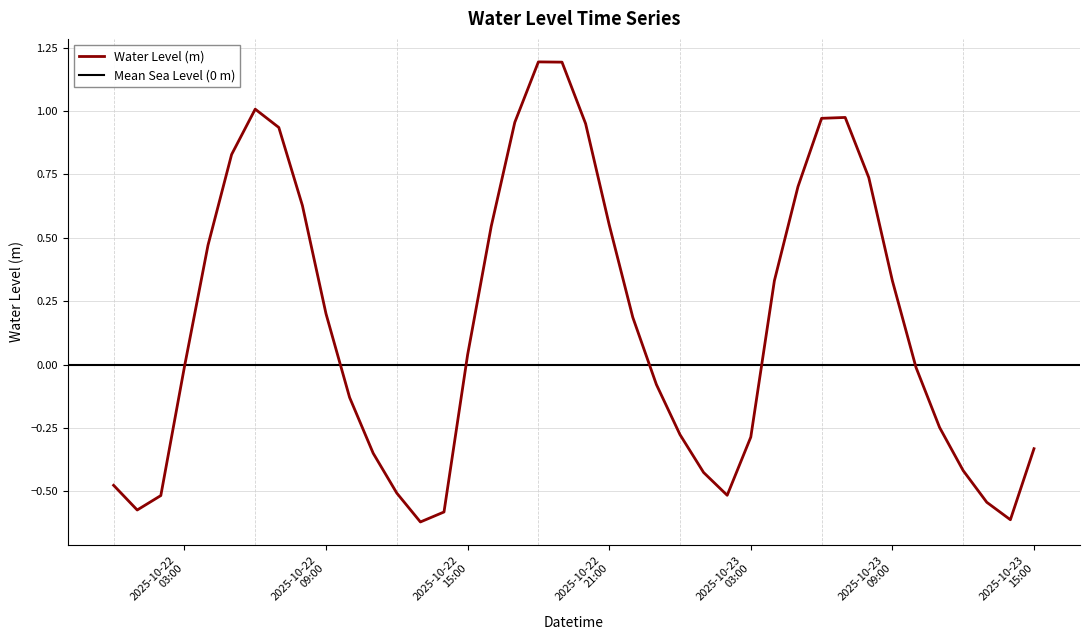

What is the difference between the values at 2025-10-23 08:00:00 and 2025-10-22 08:00:00?

0.1